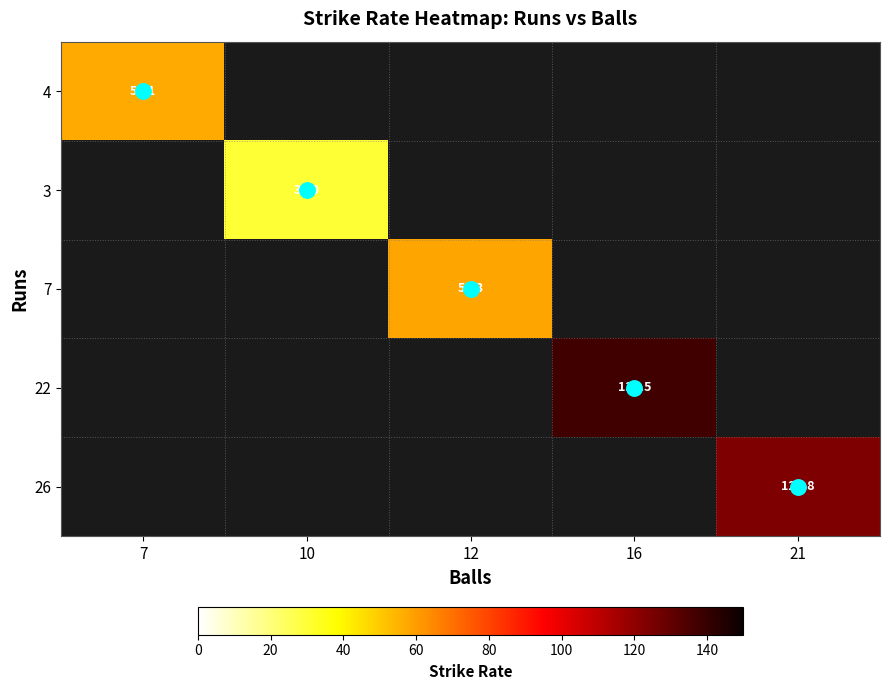

At 10, list the series in order from smallest to largest.

4, 3, 7, 22, 26